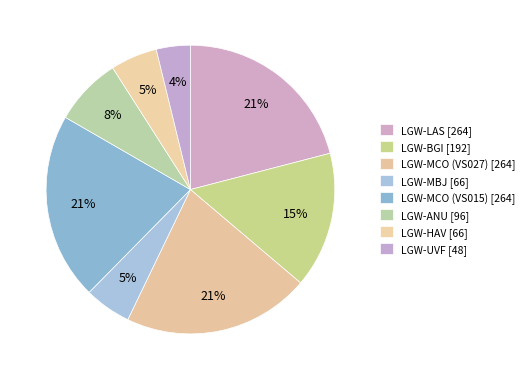

What percentage is the LGW-LAS slice, to the nearest percent?

21%